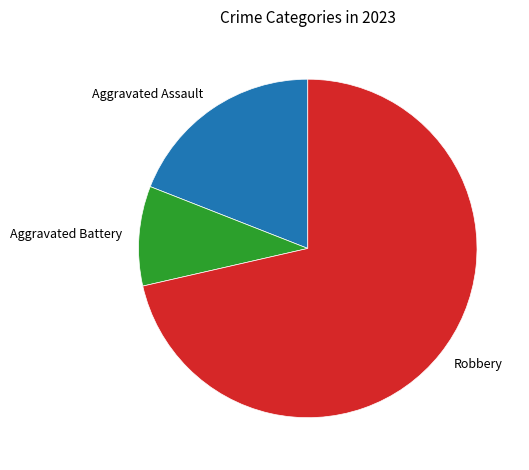

Is there a majority slice in this chart?

Yes